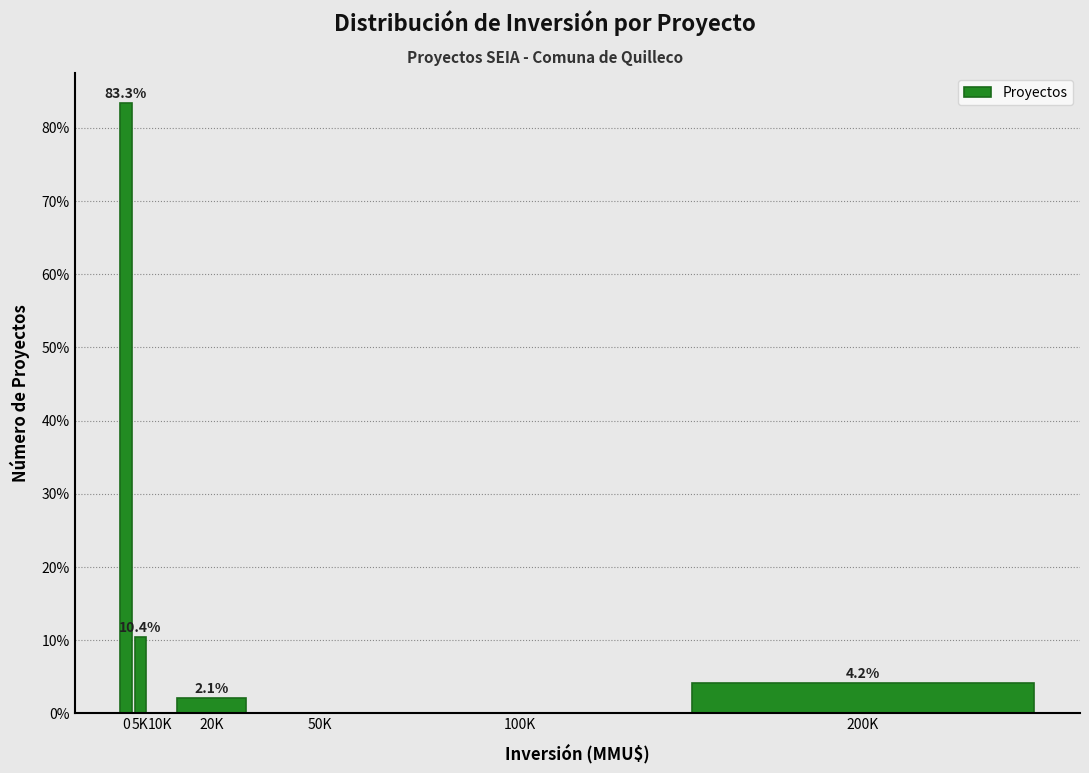

Reading left to right, extract all data points from this chart.

0=83.3	5K=10.4	10K=0.0	20K=2.1	50K=0.0	100K=0.0	200K=4.2